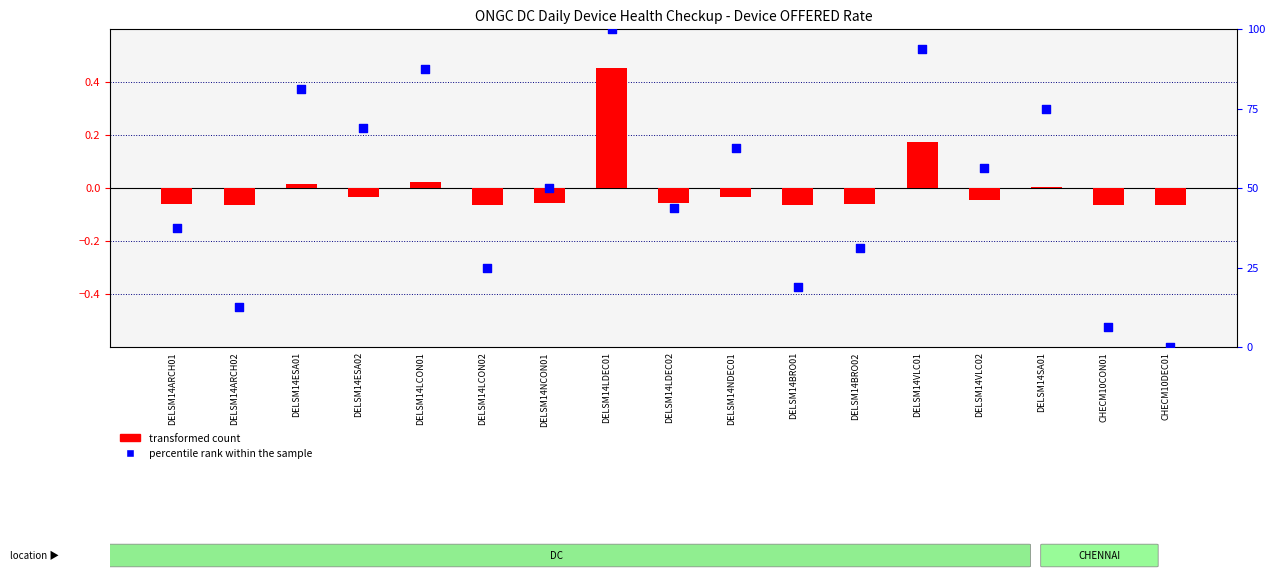

What is the total value across all series at DELSM14LDEC01?

100.5